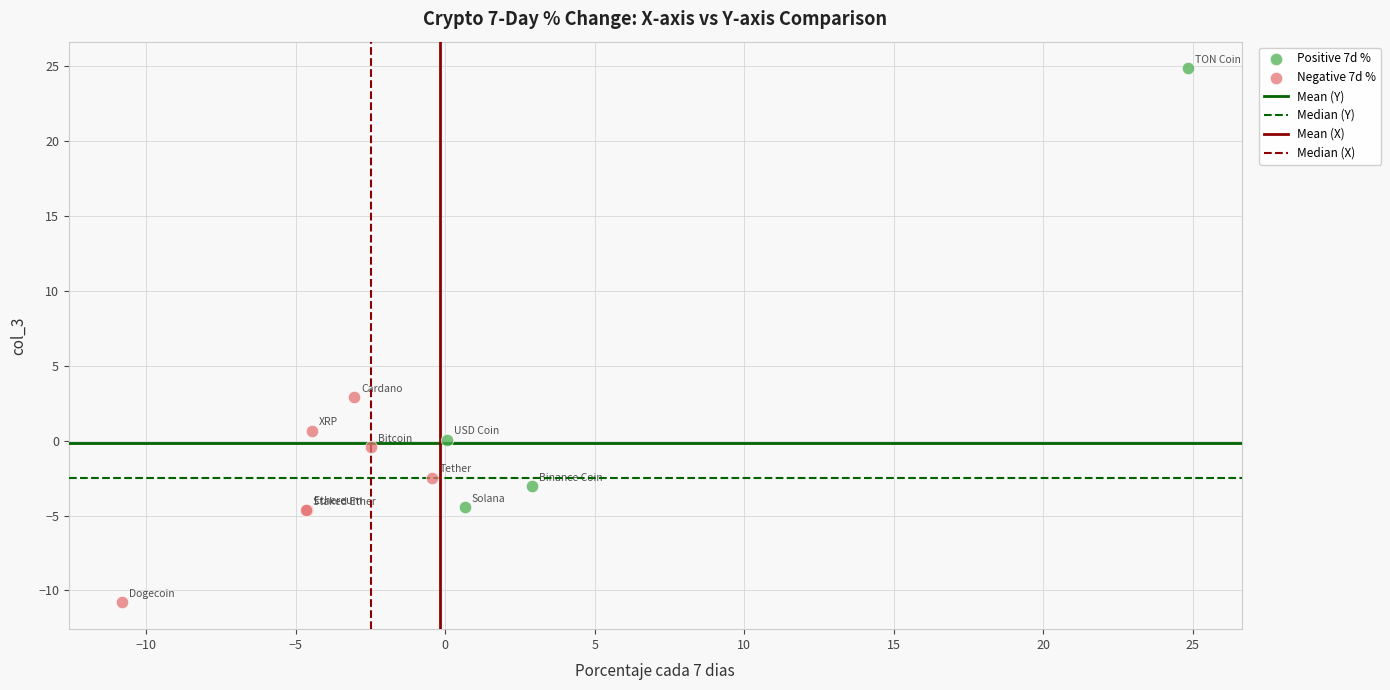

Which series reaches the minimum Y coordinate?

Negative 7d %